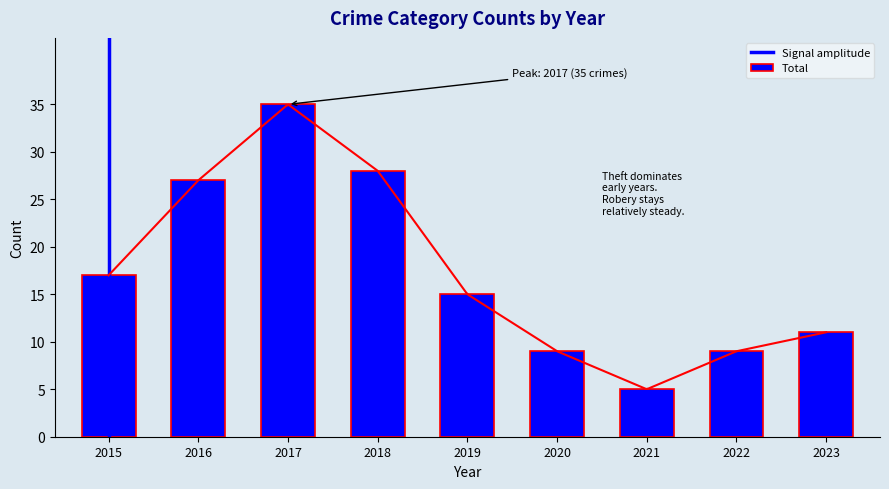

At which label is Total closest to 20?

2015